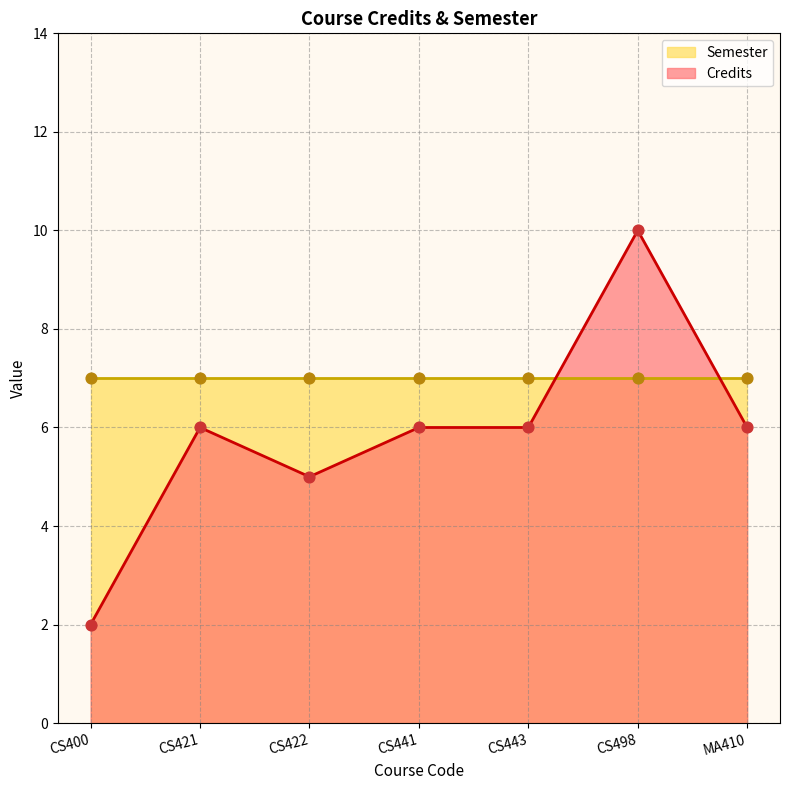

What is the change in value from CS422 to MA410?

+1